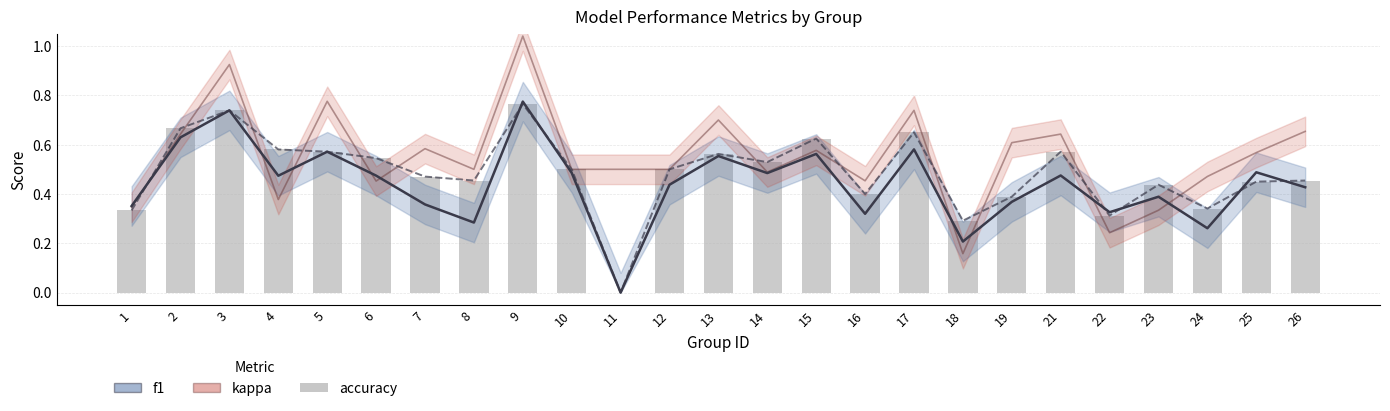

The value at 21 is 0.8. True or false?

False